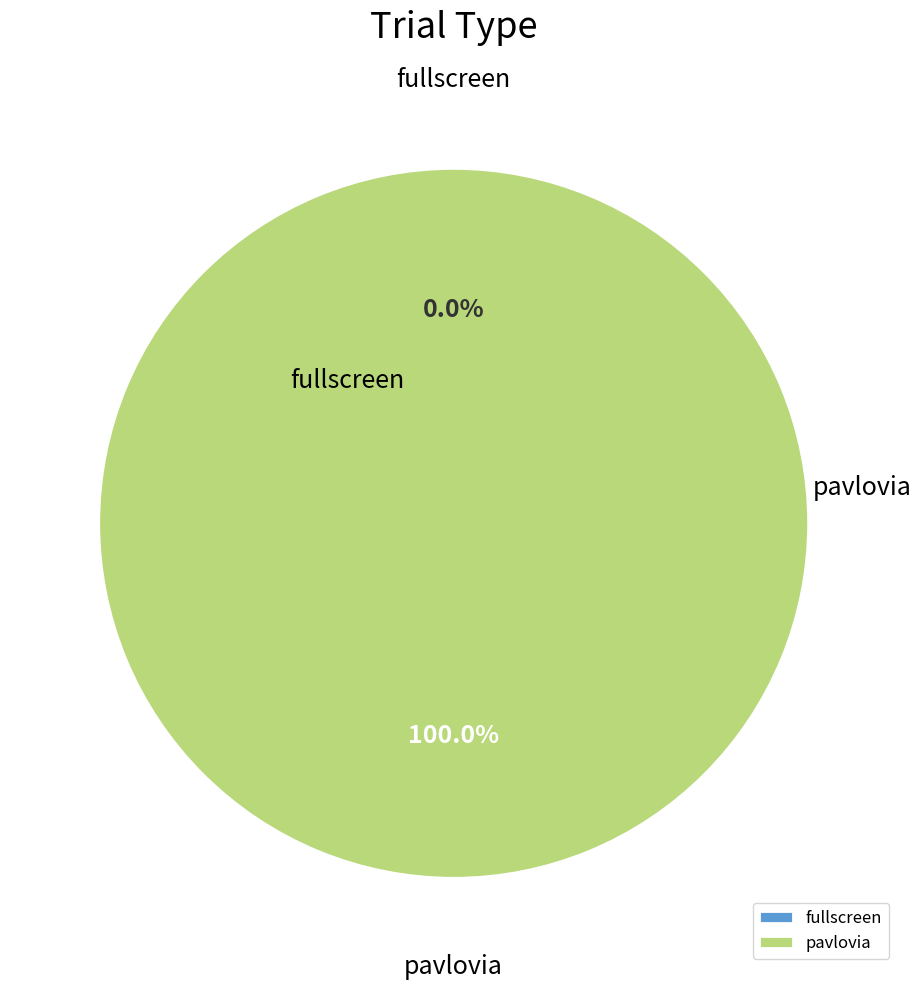

Rank the categories by value from highest to lowest.

pavlovia, fullscreen